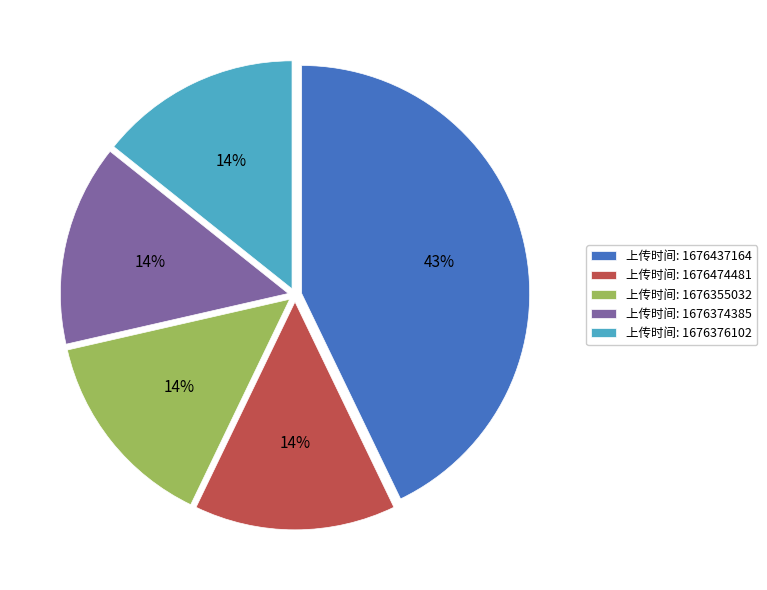

True or false: 上传时间: 1676376102 accounts for 14% of the total.

True